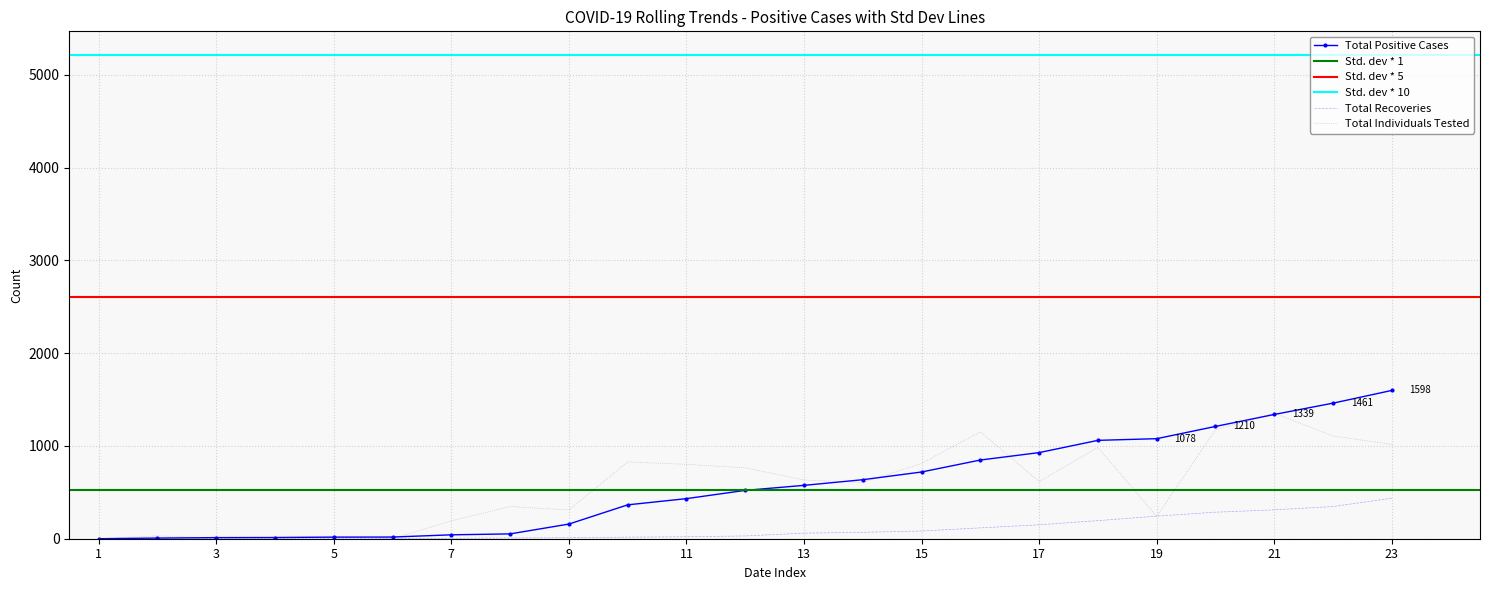

What is the highest value of the Total Individuals Tested series?

1353